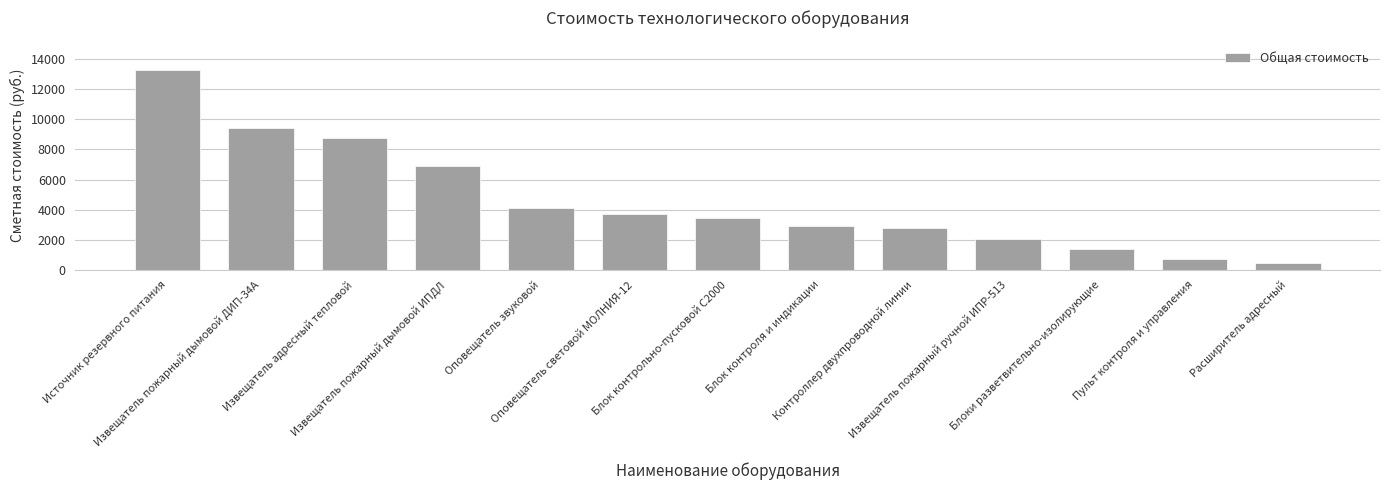

What position from the right is Пульт контроля и управления?

2